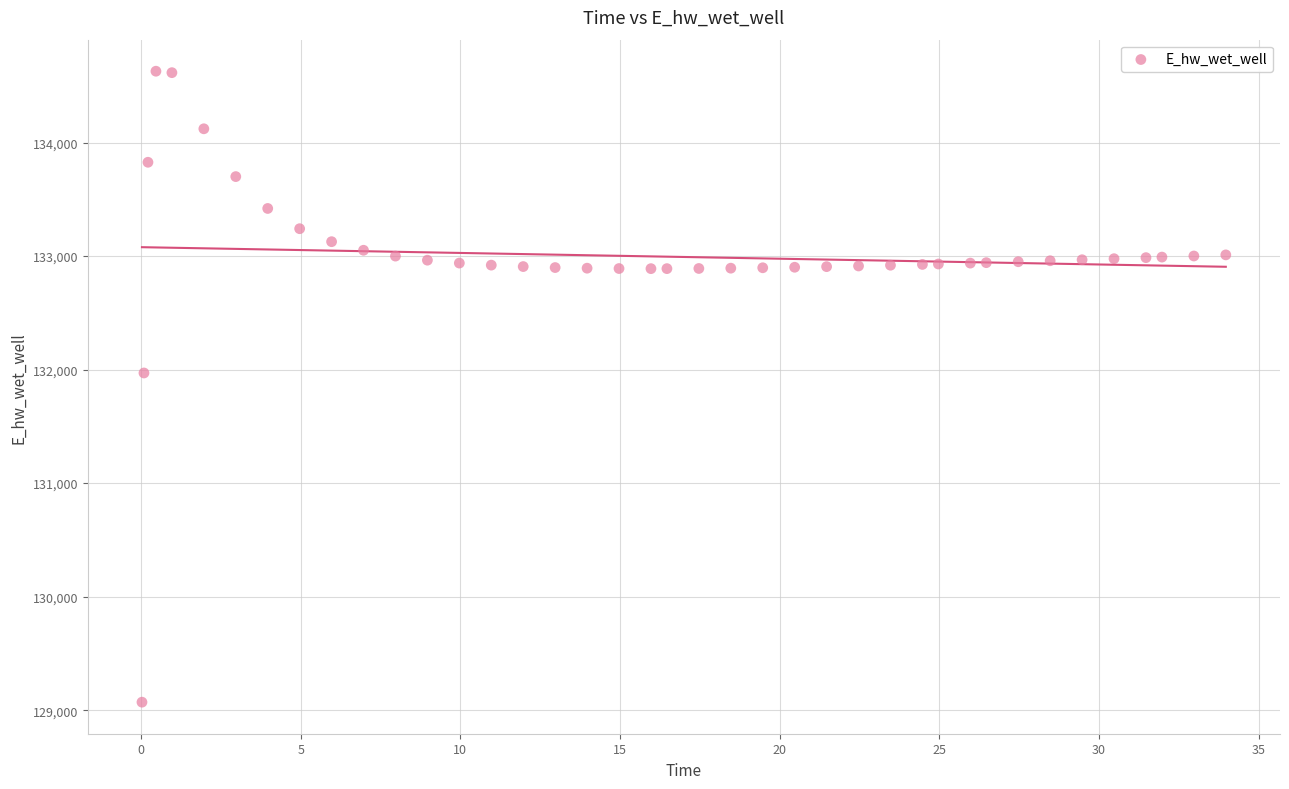

What is the range of X values (max minus min)?

33.9